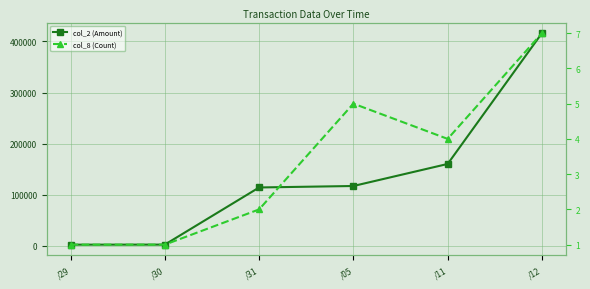

What is the label of the 4th point from the right?

/31